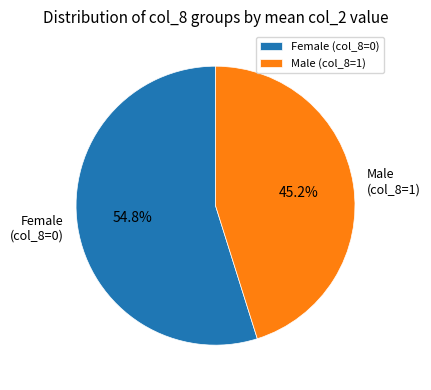

Does Male account for over 50% of the chart?

No